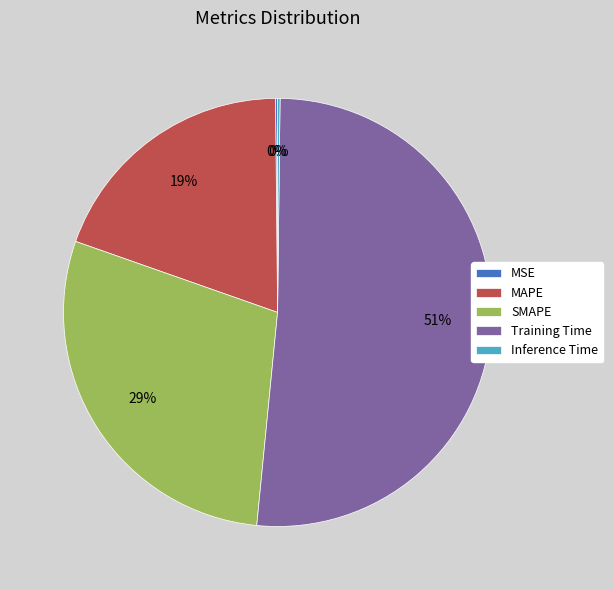

Do SMAPE and MAPE together represent more than half of the pie?

No